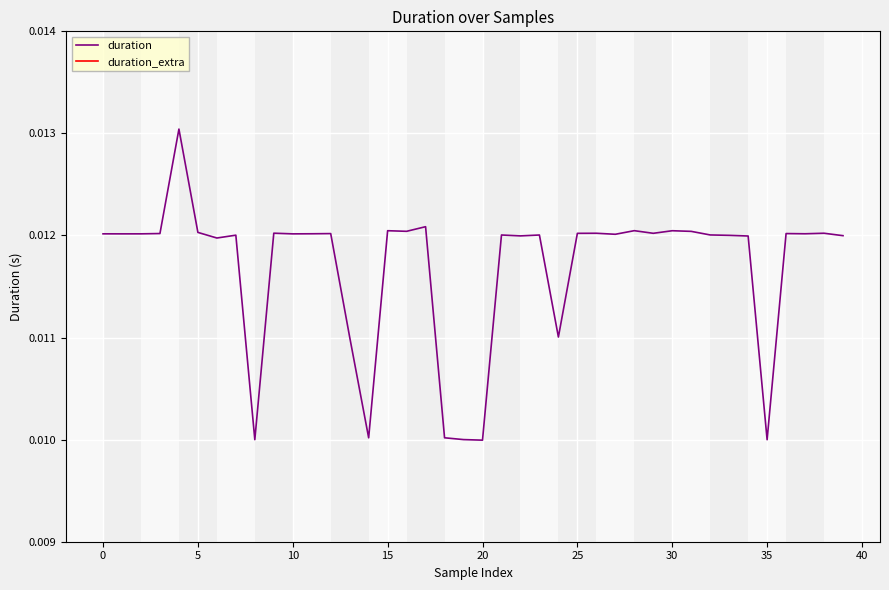

True or false: duration and duration_extra intersect in this chart.

False